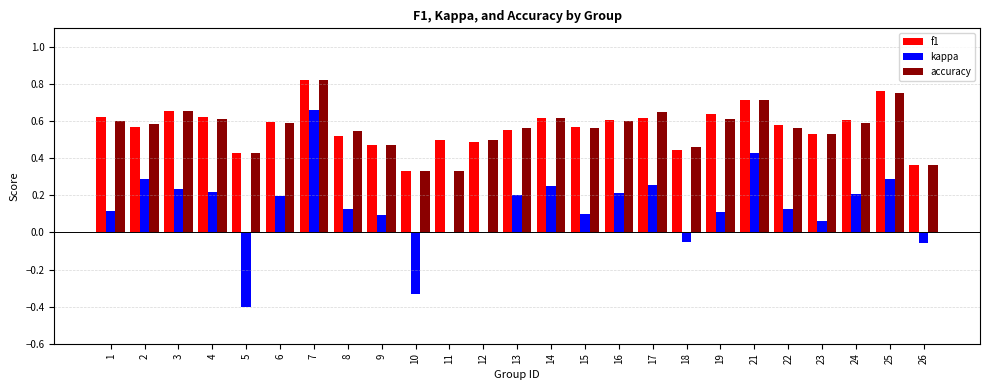

Is the value of f1 at 23 greater than the value of kappa at 9?

Yes